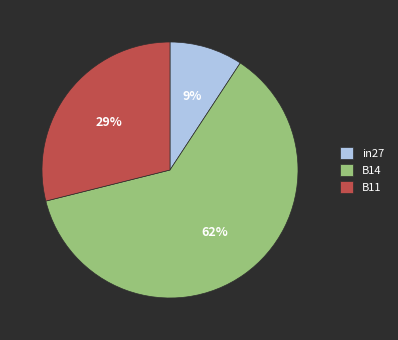

What is the smallest slice in the pie chart?

in27